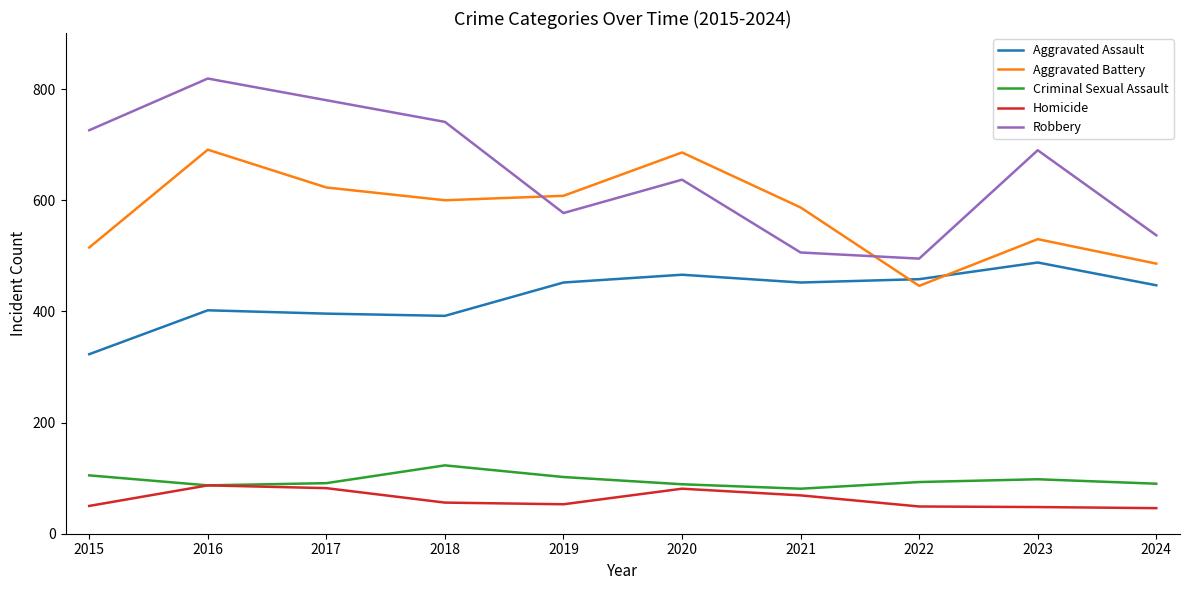

Count the number of categories in the chart.

10